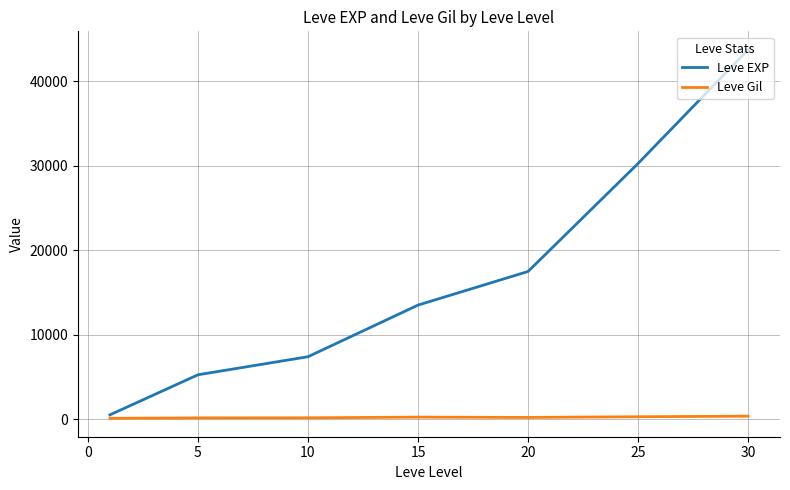

Which series has the largest range (max minus min)?

Leve EXP